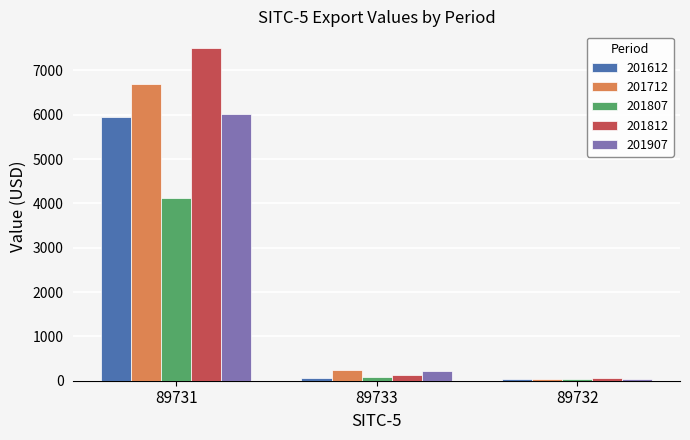

What are all the series names shown in the legend?

201612, 201712, 201807, 201812, 201907